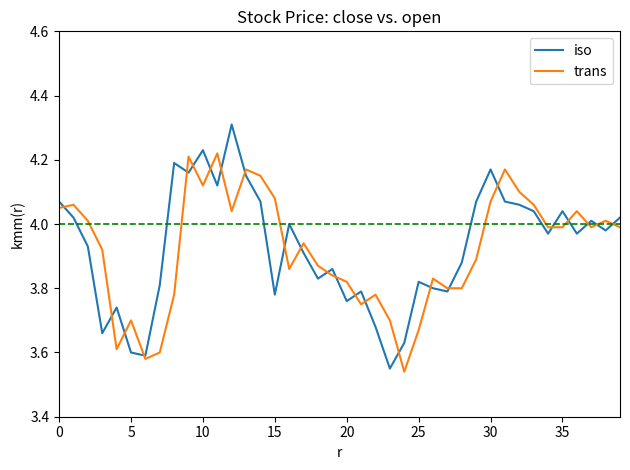

What are all the series names shown in the legend?

iso, trans